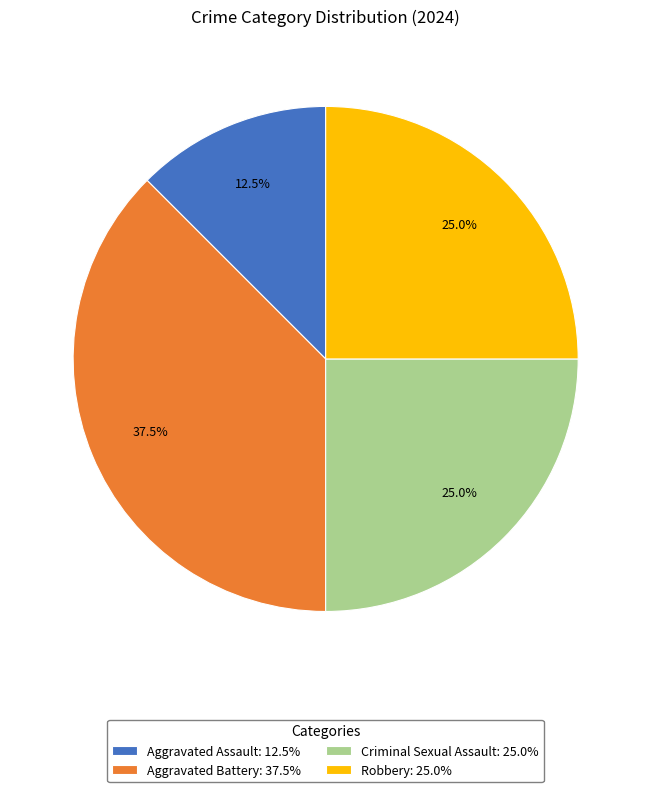

To the nearest percent, what is the combined percentage of Aggravated Battery and Criminal Sexual Assault?

62%